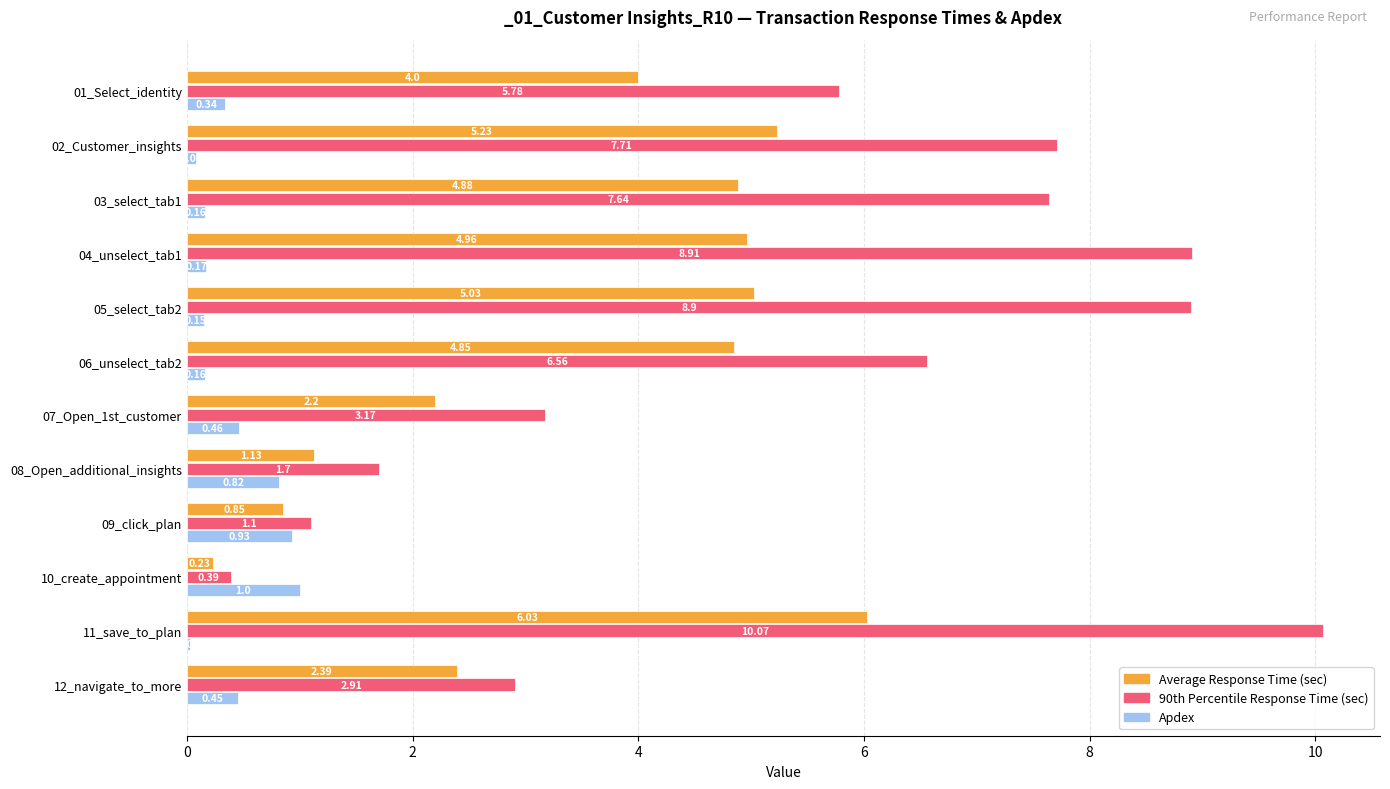

Where is Apdex nearest to the value 0?

11_save_to_plan